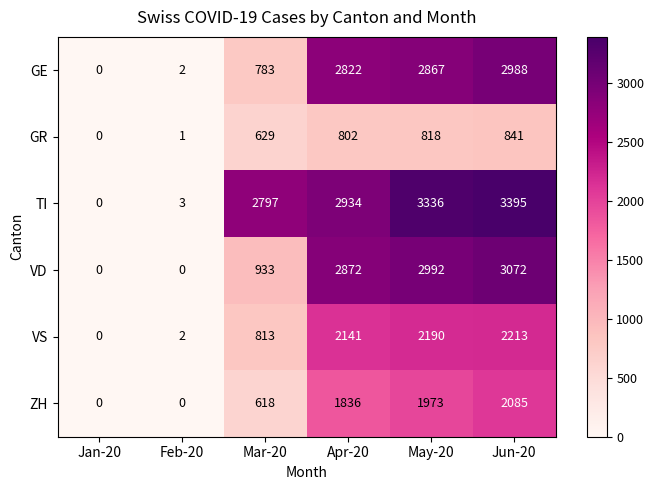

How many data points does each series have?

6